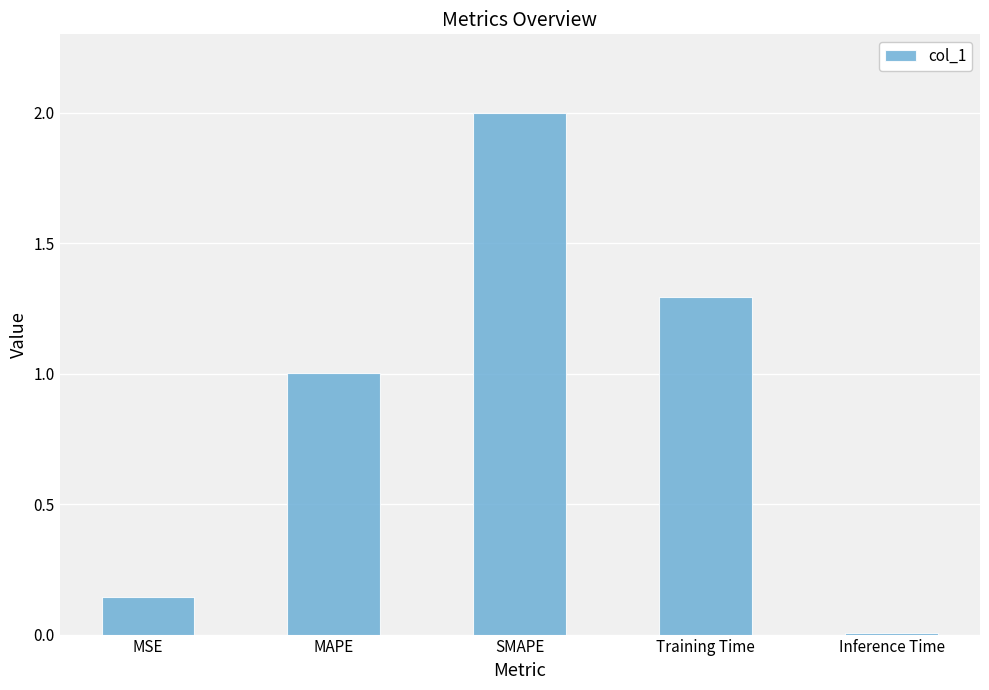

How many values exceed 1?

3